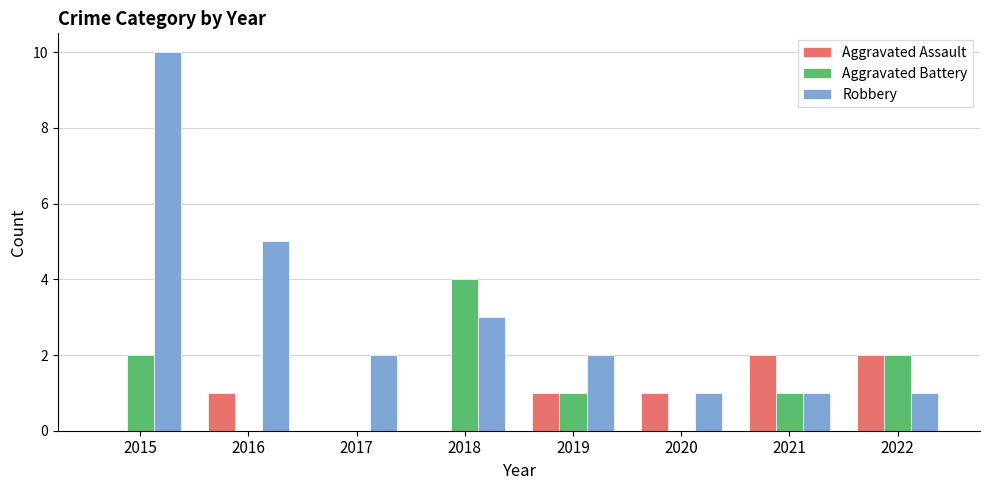

What are all the series names shown in the legend?

Aggravated Assault, Aggravated Battery, Robbery